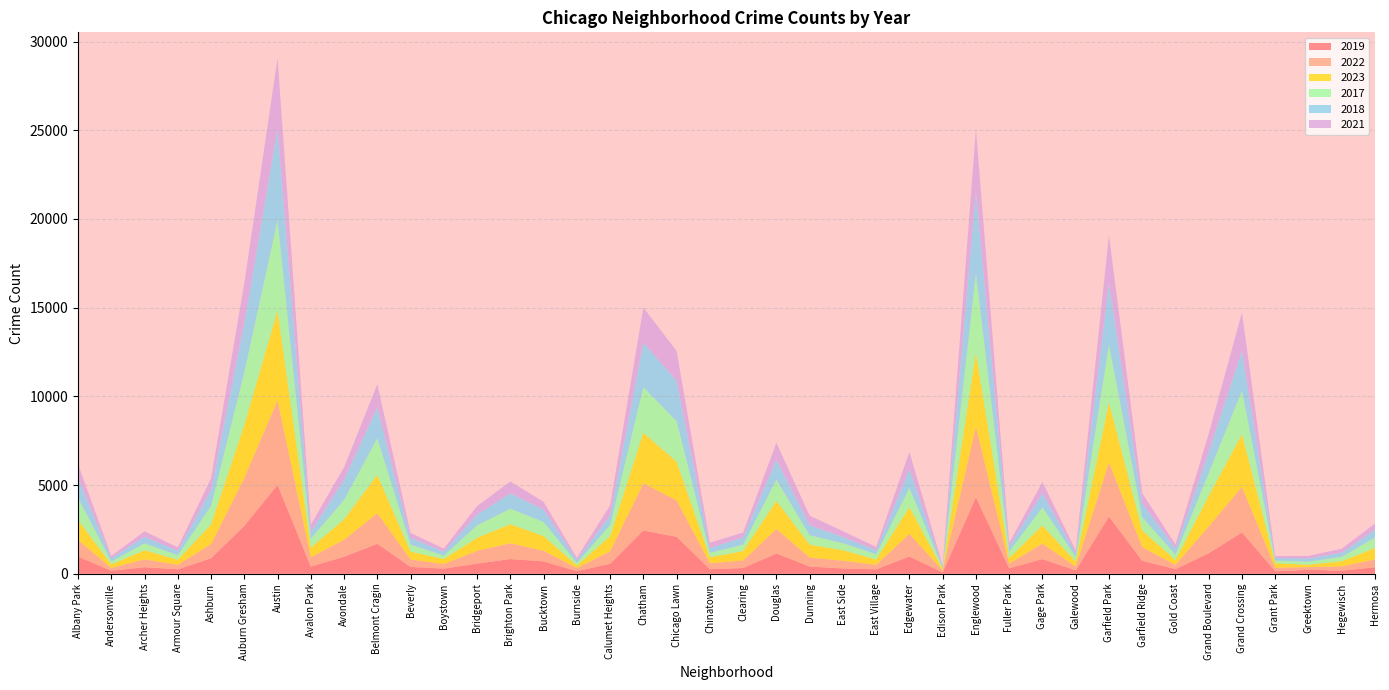

Reading right to left, list all the values displayed in this chart.

2019: Hermosa=365	Hegewisch=171	Greektown=220	Grant Park=138	Grand Crossing=2328	Grand Boulevard=1153	Gold Coast=261	Garfield Ridge=728	Garfield Park=3227	Galewood=189	Gage Park=824	Fuller Park=308	Englewood=4310	Edison Park=77	Edgewater=972	East Village=248	East Side=298	Dunning=406	Douglas=1140	Clearing=322	Chinatown=253	Chicago Lawn=2079	Chatham=2441	Calumet Heights=561	Burnside=142	Bucktown=694	Brighton Park=828	Bridgeport=568	Boystown=287	Beverly=385	Belmont Cragin=1687	Avondale=957	Avalon Park=405	Austin=5008	Auburn Gresham=2700	Ashburn=872	Armour Square=249	Archer Heights=368	Andersonville=166	Albany Park=968
2022: Hermosa=442	Hegewisch=240	Greektown=154	Grant Park=192	Grand Crossing=2566	Grand Boulevard=1504	Gold Coast=236	Garfield Ridge=766	Garfield Park=3035	Galewood=210	Gage Park=871	Fuller Park=263	Englewood=3980	Edison Park=99	Edgewater=1269	East Village=250	East Side=433	Dunning=504	Douglas=1379	Clearing=422	Chinatown=338	Chicago Lawn=2055	Chatham=2650	Calumet Heights=698	Burnside=175	Bucktown=599	Brighton Park=888	Bridgeport=722	Boystown=258	Beverly=414	Belmont Cragin=1719	Avondale=953	Avalon Park=522	Austin=4763	Auburn Gresham=2698	Ashburn=797	Armour Square=251	Archer Heights=440	Andersonville=157	Albany Park=926
2023: Hermosa=645	Hegewisch=297	Greektown=129	Grant Park=261	Grand Crossing=2971	Grand Boulevard=1734	Gold Coast=268	Garfield Ridge=949	Garfield Park=3397	Galewood=285	Gage Park=1028	Fuller Park=313	Englewood=4175	Edison Park=71	Edgewater=1513	East Village=305	East Side=592	Dunning=730	Douglas=1588	Clearing=537	Chinatown=335	Chicago Lawn=2175	Chatham=2862	Calumet Heights=860	Burnside=146	Bucktown=829	Brighton Park=1072	Bridgeport=739	Boystown=288	Beverly=442	Belmont Cragin=2165	Avondale=1152	Avalon Park=542	Austin=5065	Auburn Gresham=2987	Ashburn=1106	Armour Square=291	Archer Heights=515	Andersonville=201	Albany Park=1138
2017: Hermosa=589	Hegewisch=246	Greektown=176	Grant Park=154	Grand Crossing=2456	Grand Boulevard=1281	Gold Coast=311	Garfield Ridge=743	Garfield Park=3257	Galewood=265	Gage Park=1019	Fuller Park=365	Englewood=4471	Edison Park=87	Edgewater=1082	East Village=296	East Side=397	Dunning=531	Douglas=1201	Clearing=360	Chinatown=253	Chicago Lawn=2288	Chatham=2566	Calumet Heights=620	Burnside=145	Bucktown=795	Brighton Park=879	Bridgeport=697	Boystown=188	Beverly=403	Belmont Cragin=2066	Avondale=1107	Avalon Park=508	Austin=5096	Auburn Gresham=2973	Ashburn=1053	Armour Square=250	Archer Heights=391	Andersonville=171	Albany Park=1252
2018: Hermosa=443	Hegewisch=240	Greektown=185	Grant Park=141	Grand Crossing=2249	Grand Boulevard=1205	Gold Coast=342	Garfield Ridge=789	Garfield Park=3486	Galewood=202	Gage Park=817	Fuller Park=289	Englewood=4608	Edison Park=75	Edgewater=1063	East Village=230	East Side=354	Dunning=571	Douglas=1131	Clearing=409	Chinatown=273	Chicago Lawn=2280	Chatham=2513	Calumet Heights=554	Burnside=160	Bucktown=704	Brighton Park=870	Bridgeport=616	Boystown=224	Beverly=386	Belmont Cragin=1738	Avondale=1142	Avalon Park=401	Austin=5163	Auburn Gresham=2787	Ashburn=924	Armour Square=248	Archer Heights=374	Andersonville=184	Albany Park=1117
2021: Hermosa=350	Hegewisch=217	Greektown=140	Grant Park=104	Grand Crossing=2160	Grand Boulevard=1015	Gold Coast=233	Garfield Ridge=565	Garfield Park=2685	Galewood=170	Gage Park=613	Fuller Park=200	Englewood=3518	Edison Park=62	Edgewater=969	East Village=180	East Side=326	Dunning=530	Douglas=943	Clearing=274	Chinatown=293	Chicago Lawn=1675	Chatham=1974	Calumet Heights=559	Burnside=130	Bucktown=435	Brighton Park=663	Bridgeport=474	Boystown=173	Beverly=264	Belmont Cragin=1313	Avondale=692	Avalon Park=395	Austin=3971	Auburn Gresham=2237	Ashburn=630	Armour Square=193	Archer Heights=303	Andersonville=123	Albany Park=767